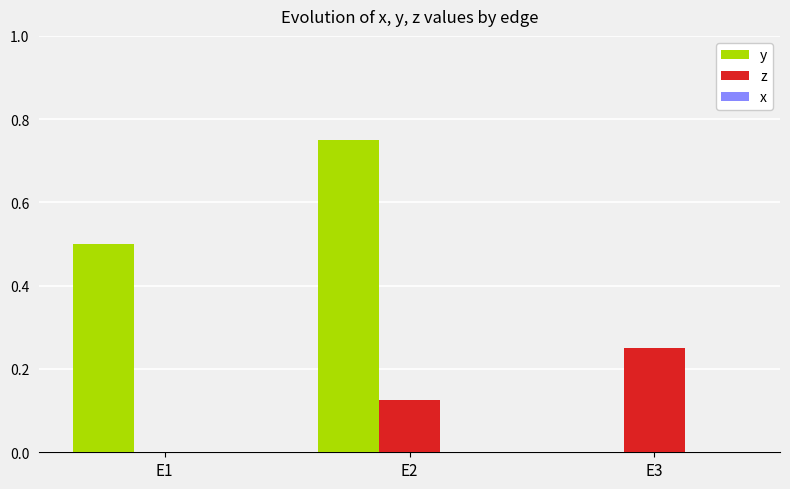

What is the sum of the y values at E1 and E3?

0.5